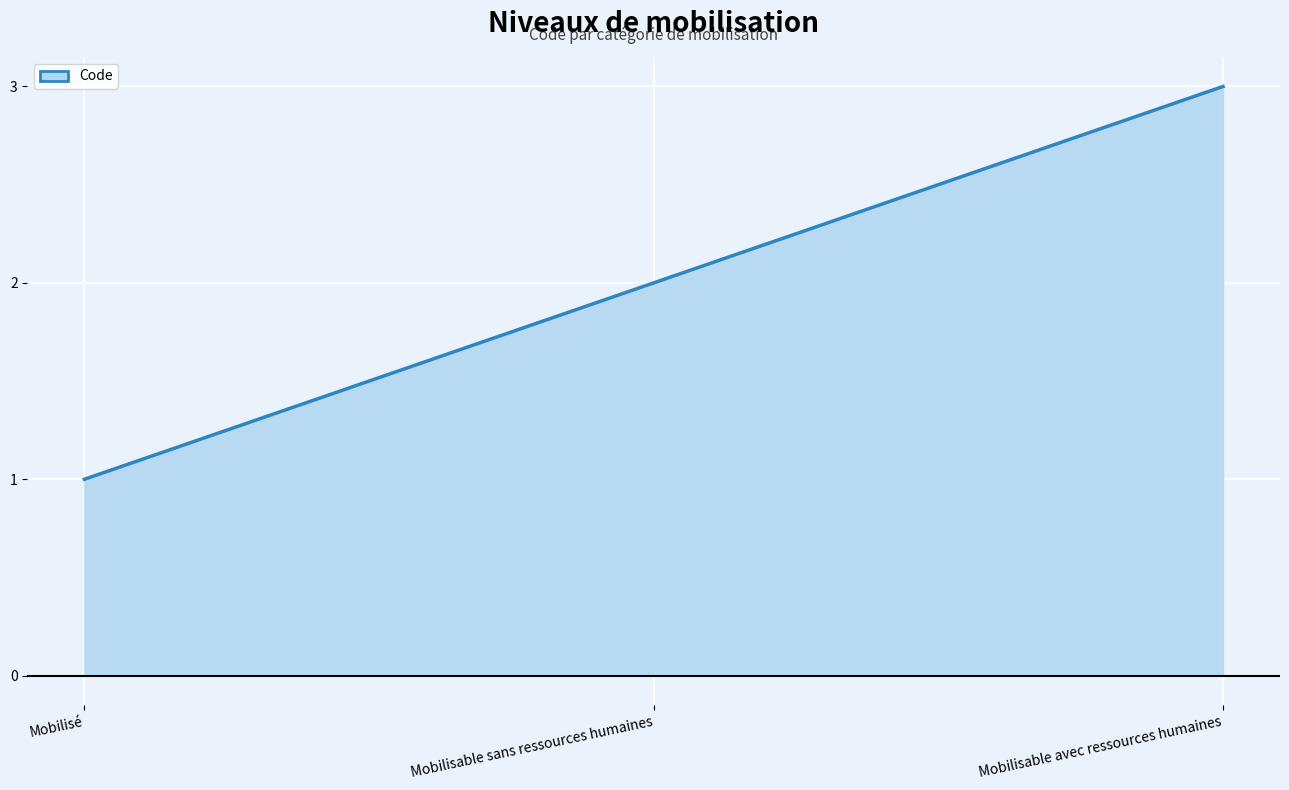

What is the difference between the values at Mobilisé and Mobilisable sans ressources humaines?

1